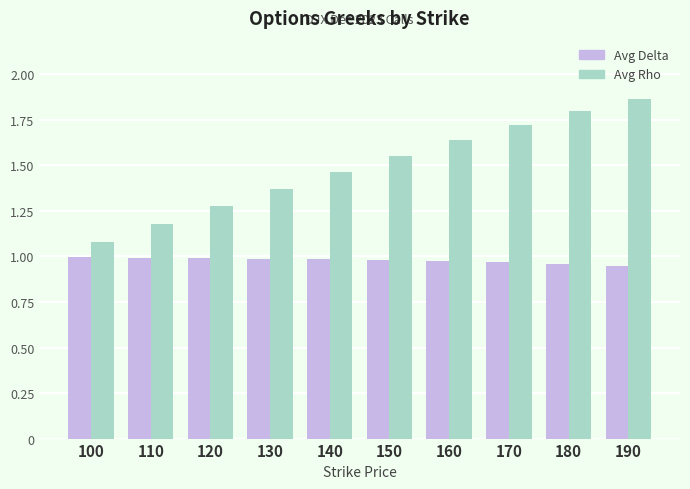

The value of Avg Delta at 110 is 0.6. True or false?

False